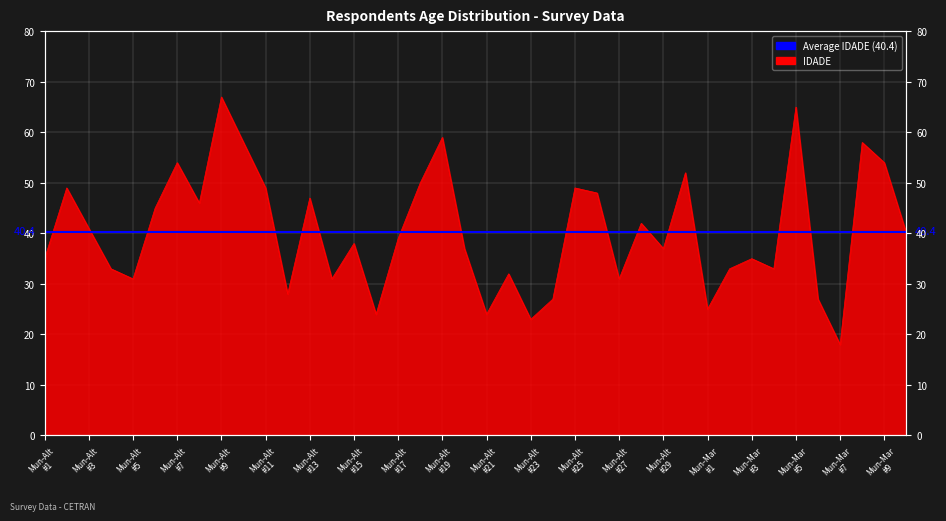

True or false: the data shows 67 at Mun-Alt #9.

True